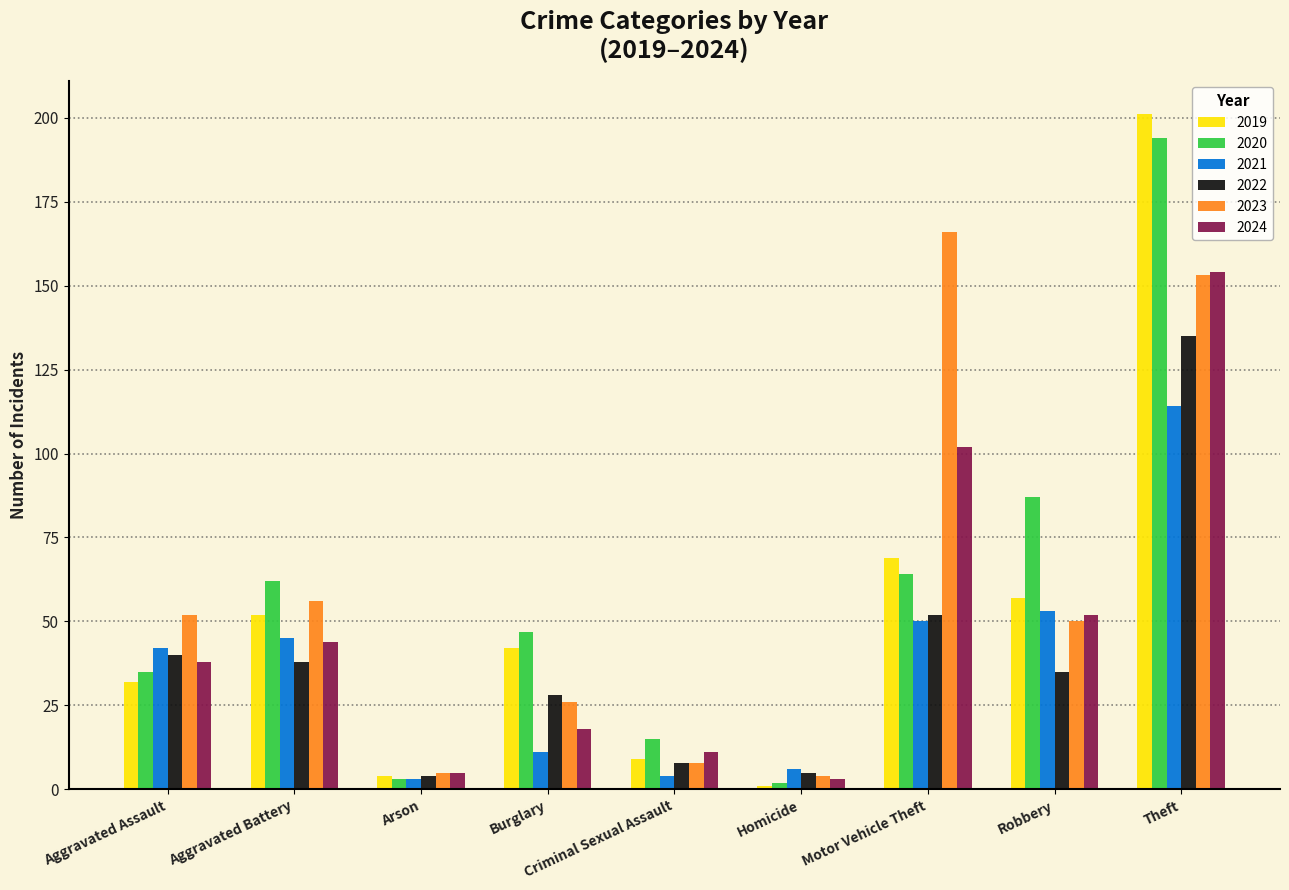

At which label is 2020 closest to 98?

Robbery